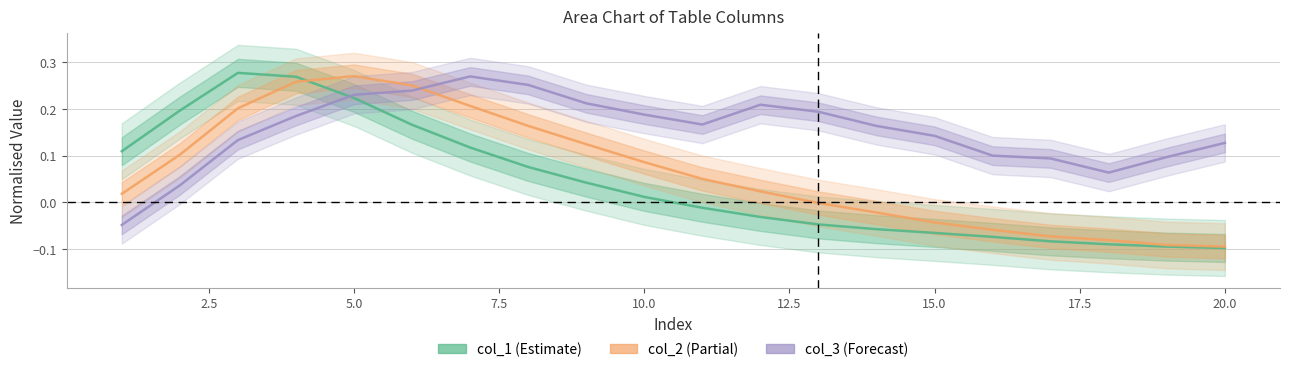

How many categories are shown in the chart?

20